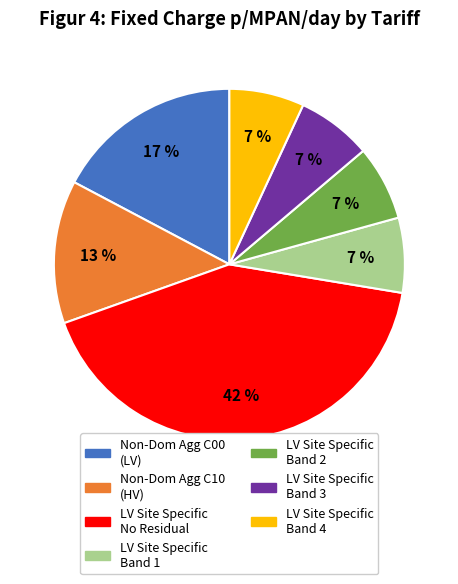

To the nearest percent, what is the average slice percentage?

14%